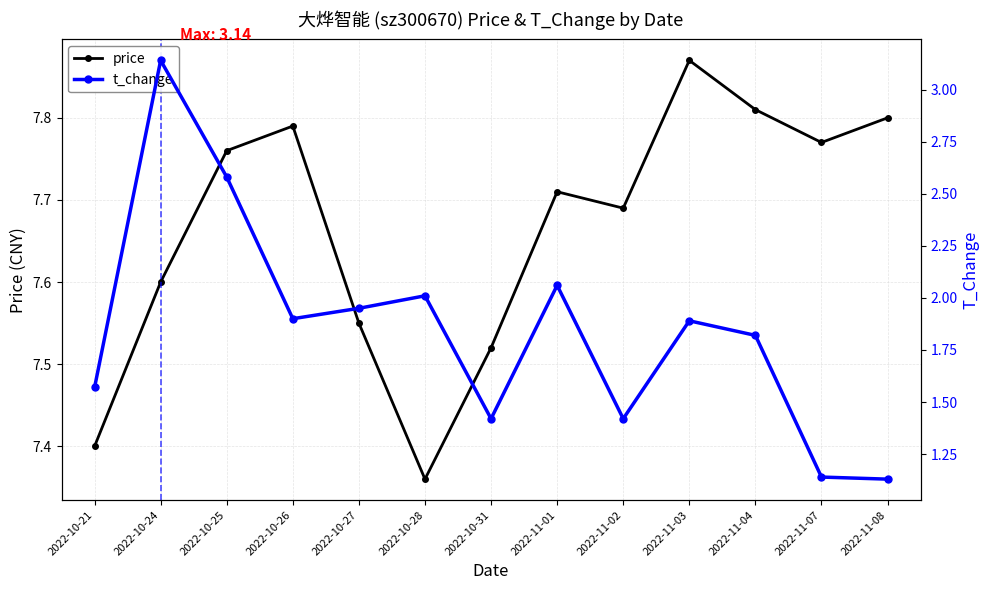

What is the difference between the maximum and minimum values in the price series?

0.5